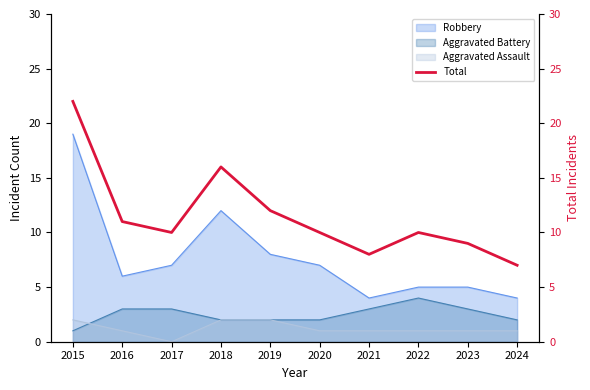

How many interior local peaks (higher than both neighbors) does the data have?

2